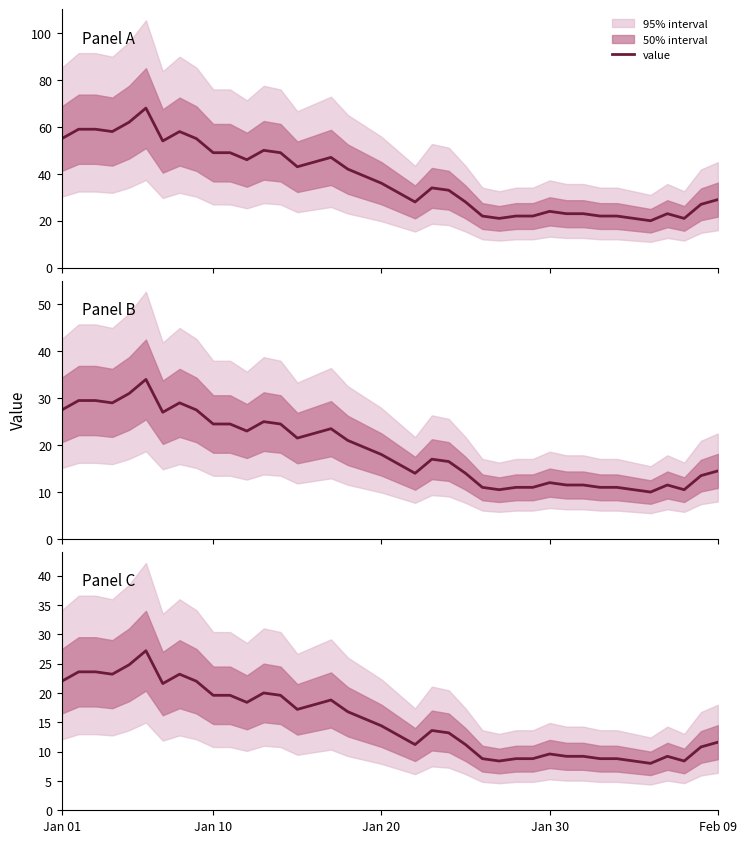

What is the change in value from 21 to 30?

-2.0